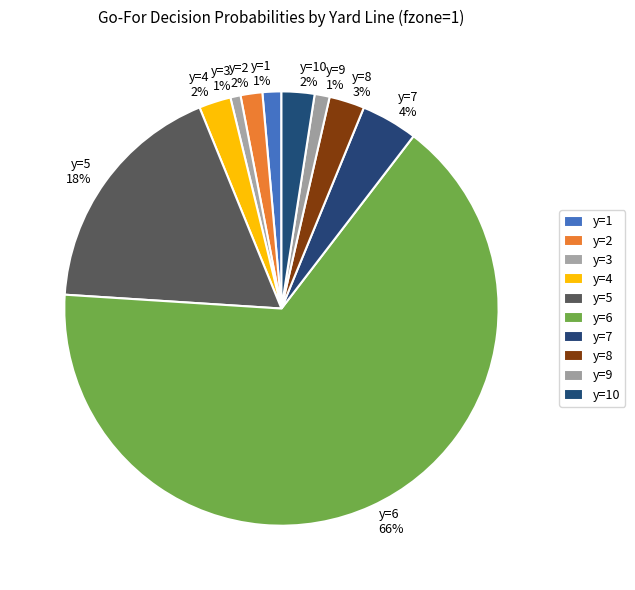

What is the largest slice in the pie chart?

y=6